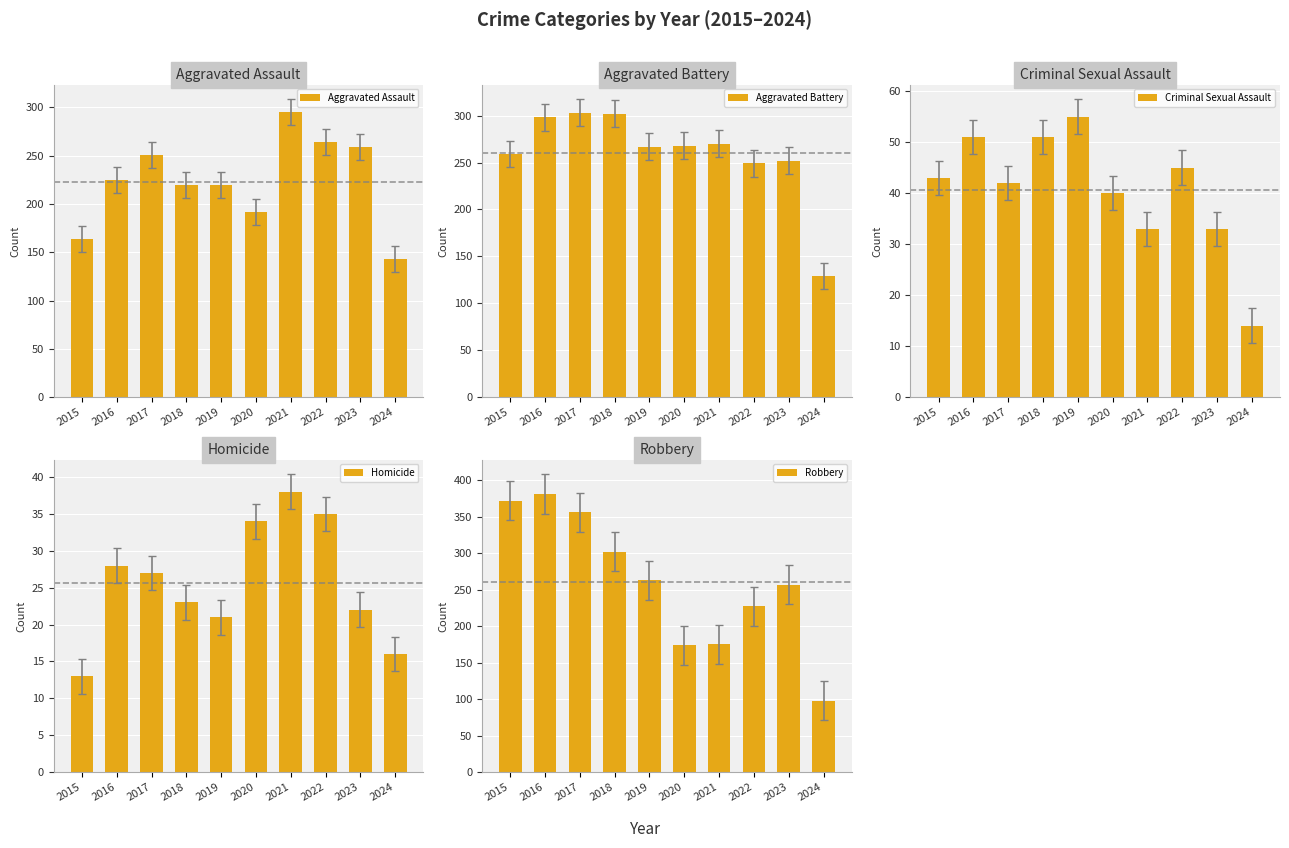

True or false: Aggravated Assault has a value of 220 at 2018.

True